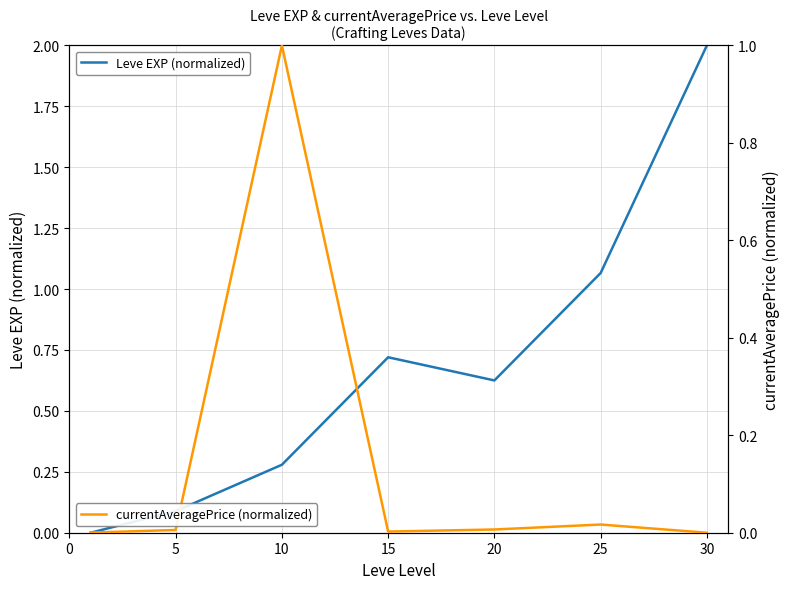

What is the value of the Leve EXP (normalized) point at the 7th from the left?

2.0